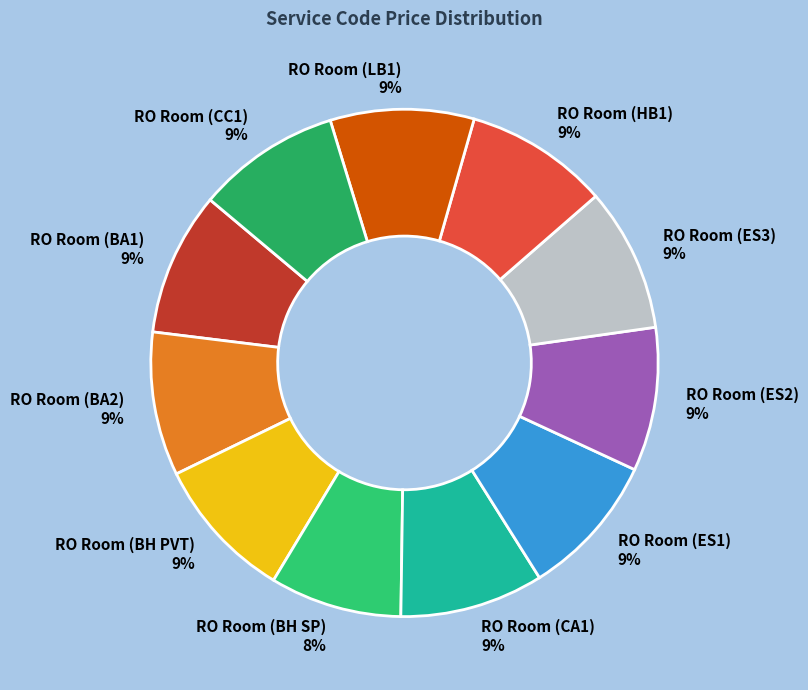

Does any single category account for the majority?

No